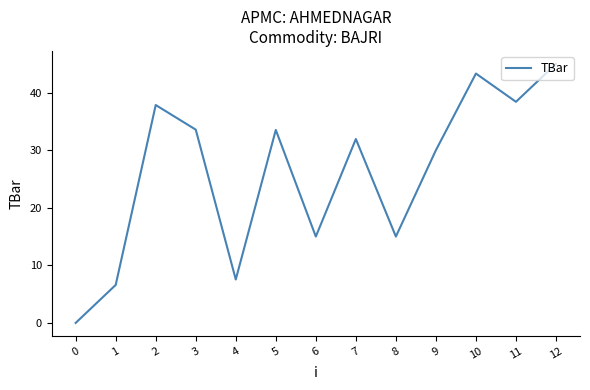

What is the average value?

26.0